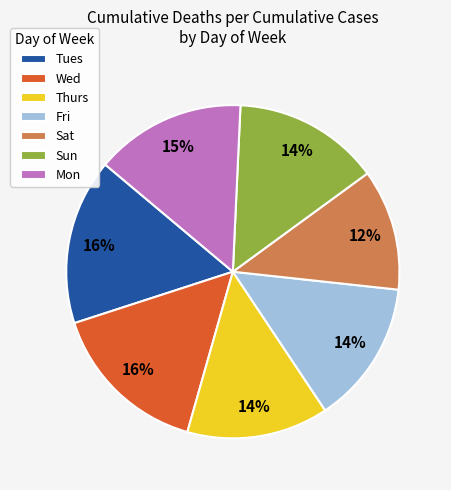

Does Sun represent more than half of the total?

No